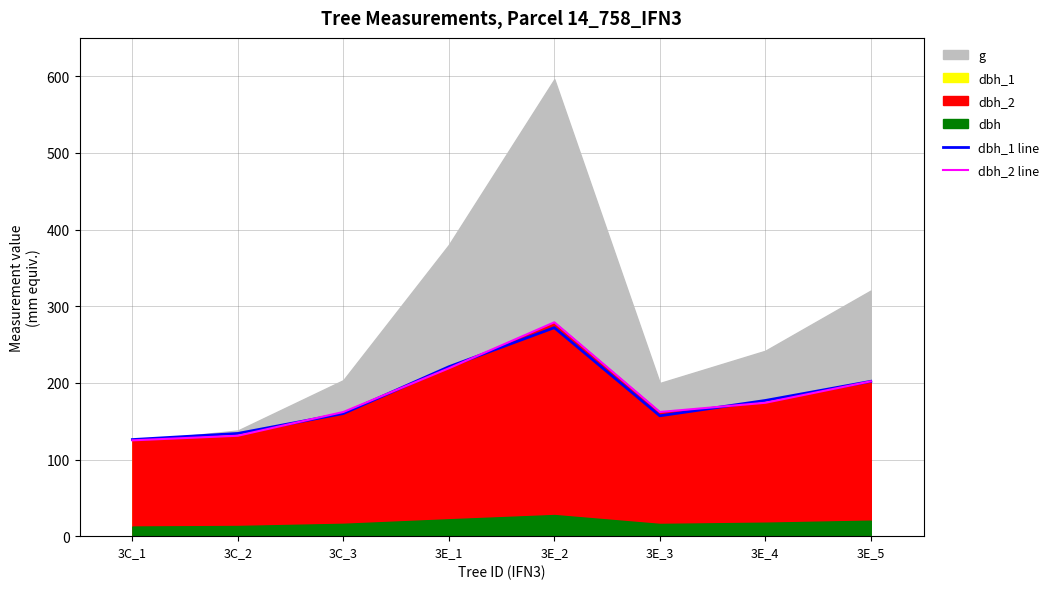

Reading left to right, extract all data points from this chart.

dbh_1 line: 126	134	160	221	272	157	177	202
dbh_2 line: 125	131	162	219	279	162	174	202